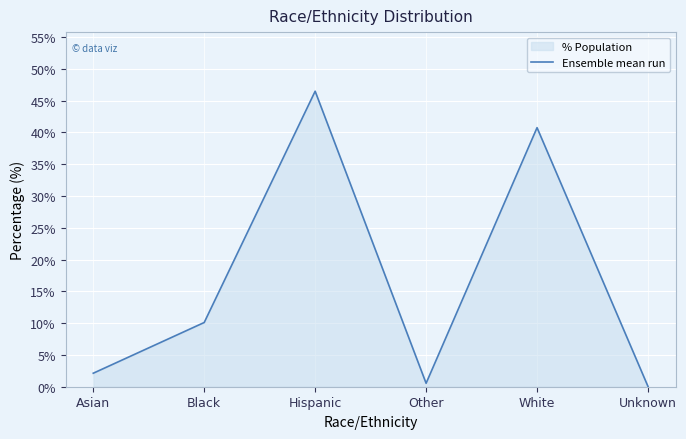

Which has a higher value, Other or Asian?

Asian